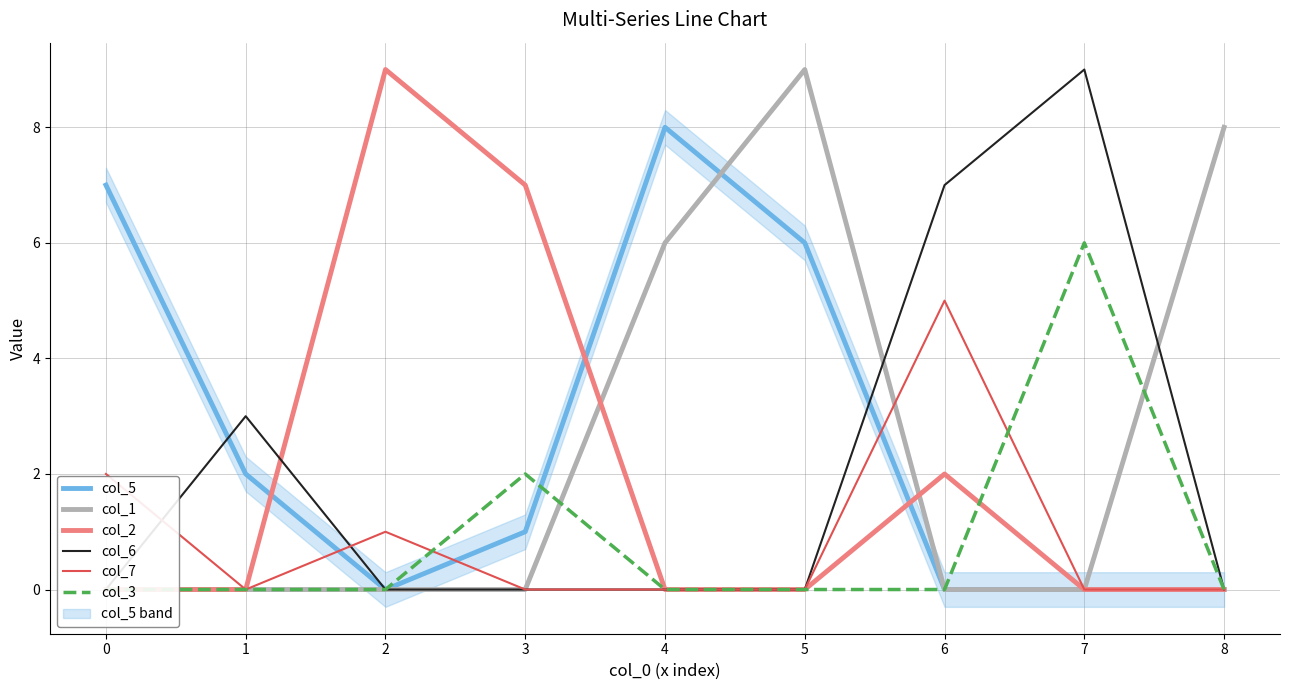

The col_5 series shows 0 at 7. True or false?

True